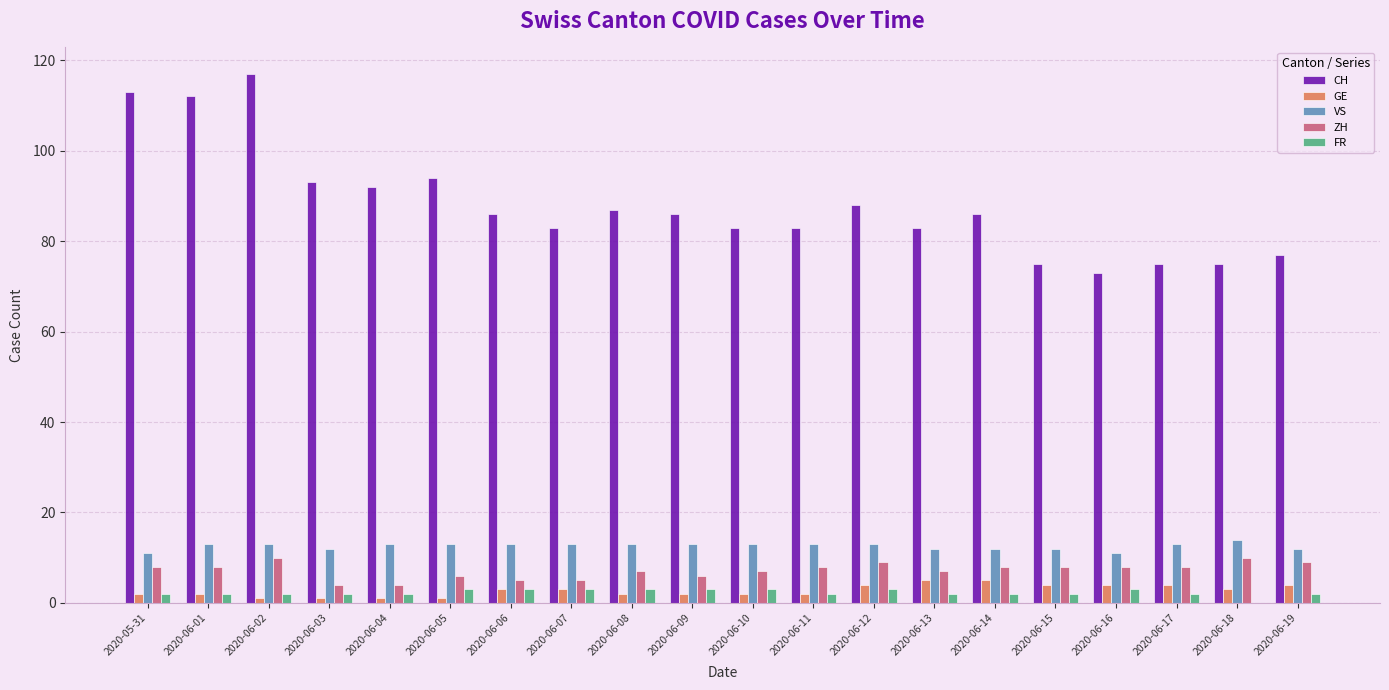

Count the number of data series in this chart.

5